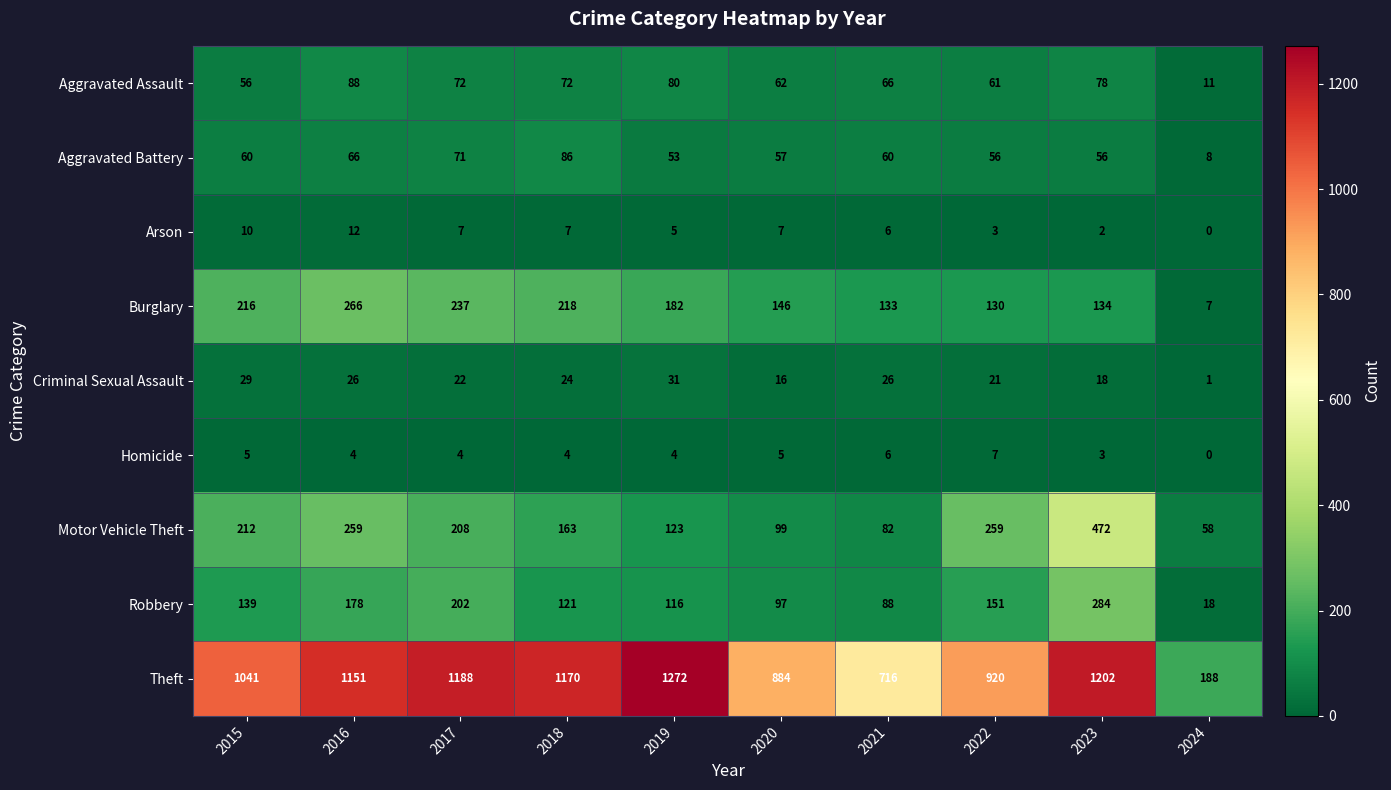

The Burglary series shows 130 at 2022. True or false?

True